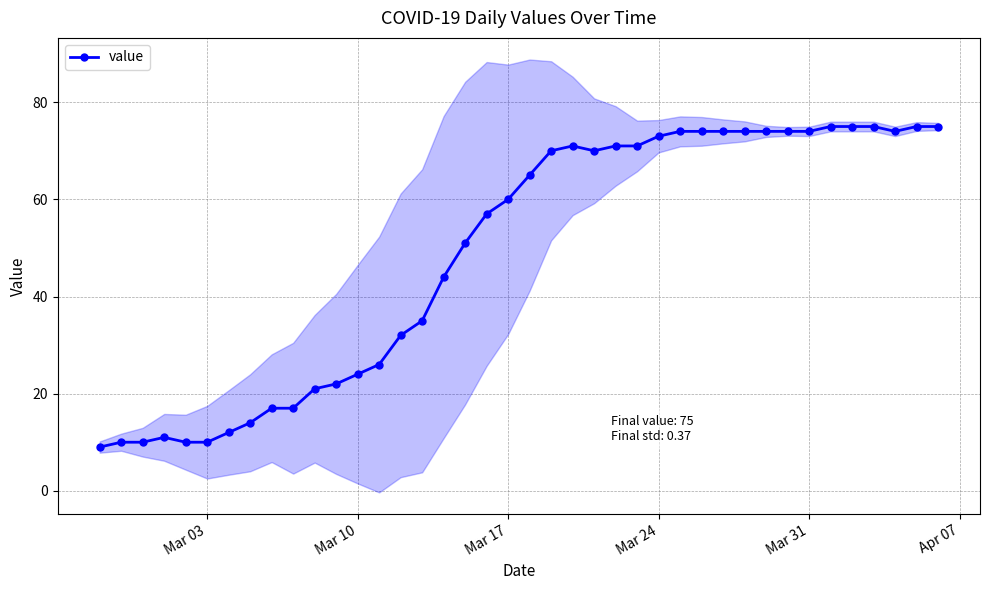

What is the maximum value for value?

75